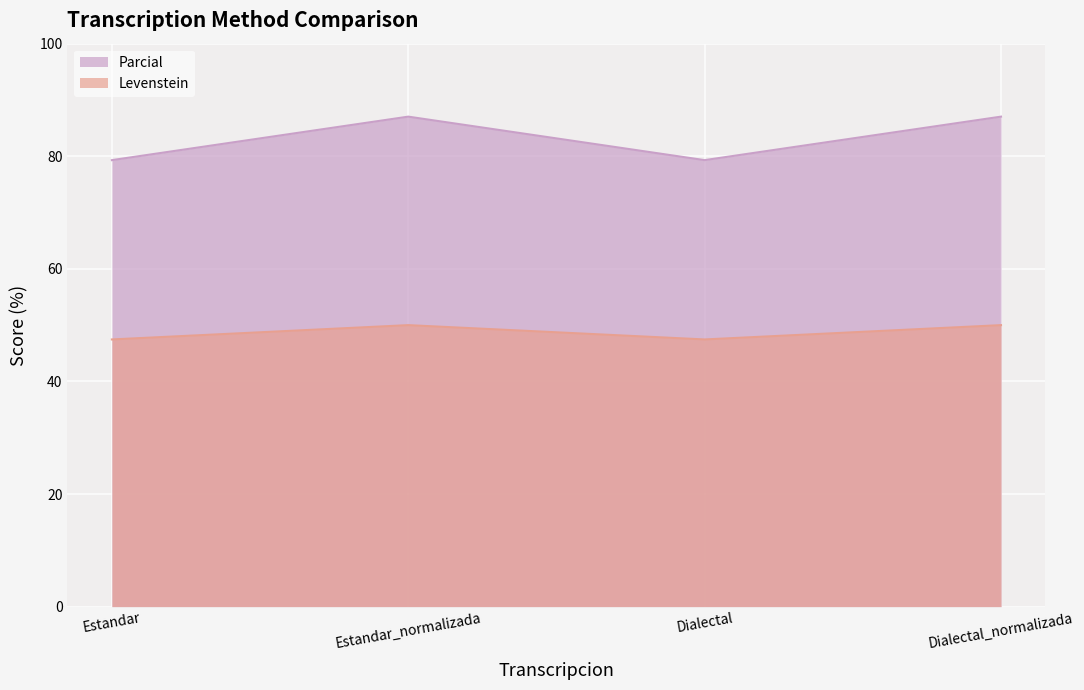

True or false: Parcial and Levenstein cross at least once.

False